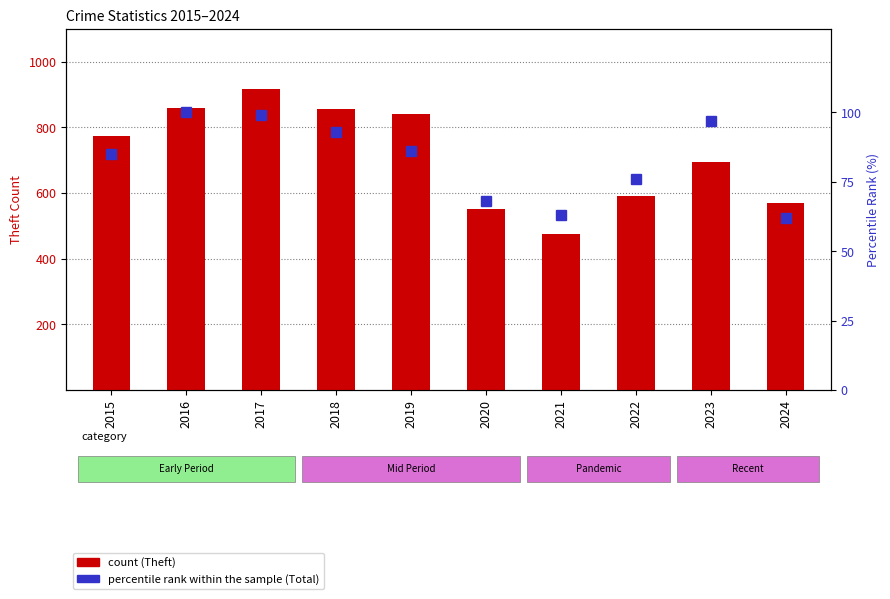

At 2020, list the series in order from largest to smallest.

count, percentile rank within the sample